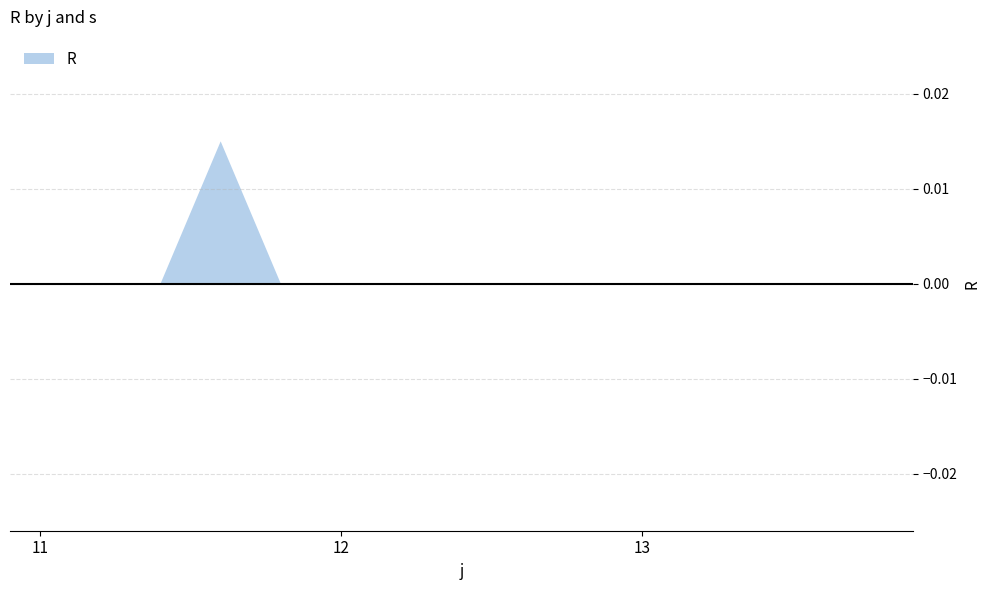

True or false: s and R intersect in this chart.

False